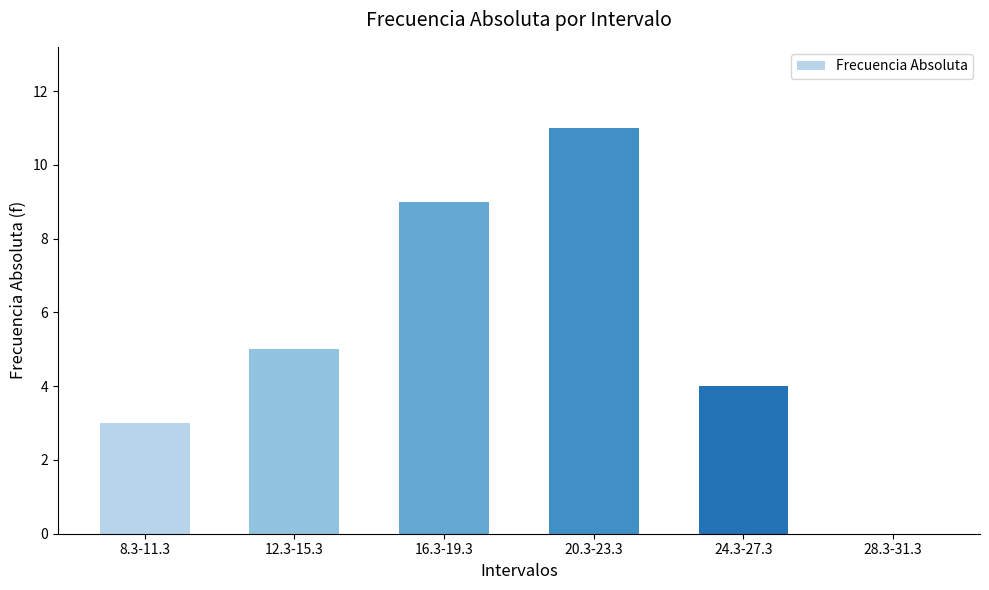

What is the sum of the values at 20.3-23.3 and 24.3-27.3?

15